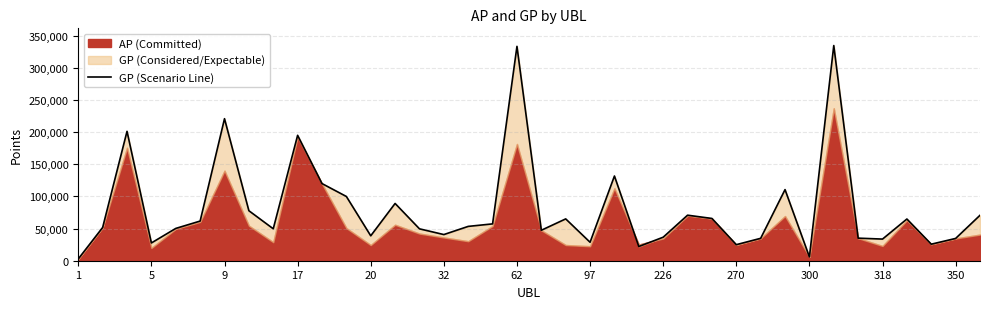

What is the difference between the maximum and minimum values?

331949